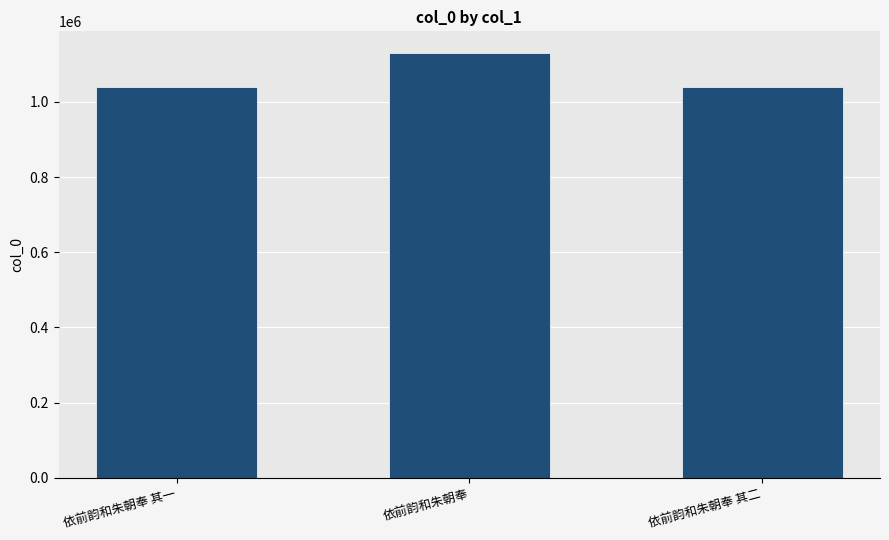

True or false: the data shows 1720551 at 依前韵和朱朝奉 其二.

False